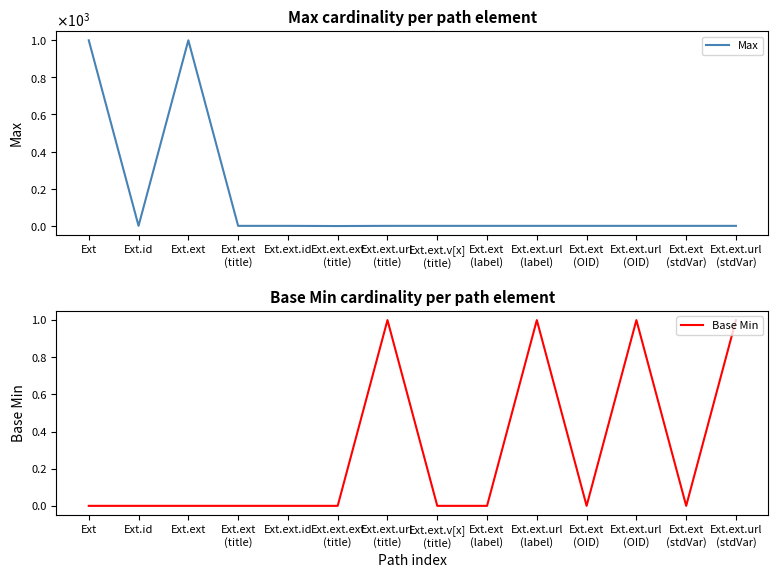

True or false: Base Min has a value of -1 at Ext.ext.v[x]
(title).

False